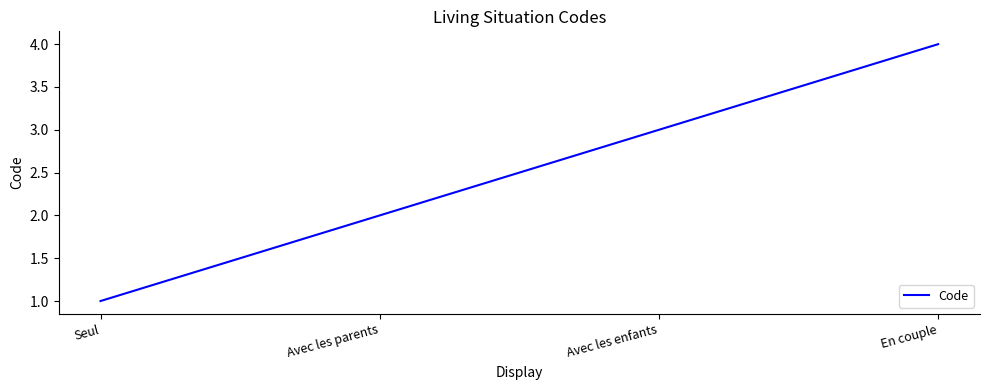

How many categories are shown in the chart?

4